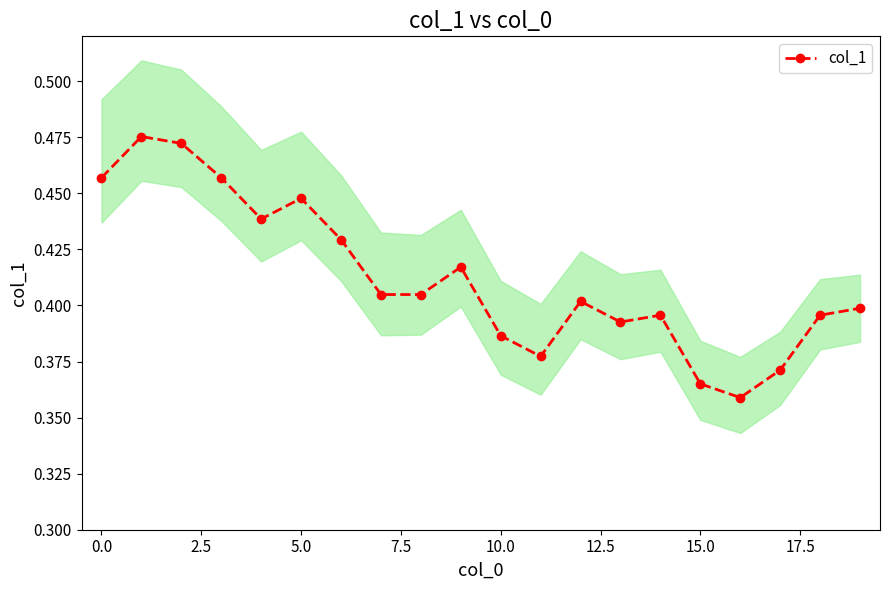

The value of col_1 at 15.0 is 0.2. True or false?

False